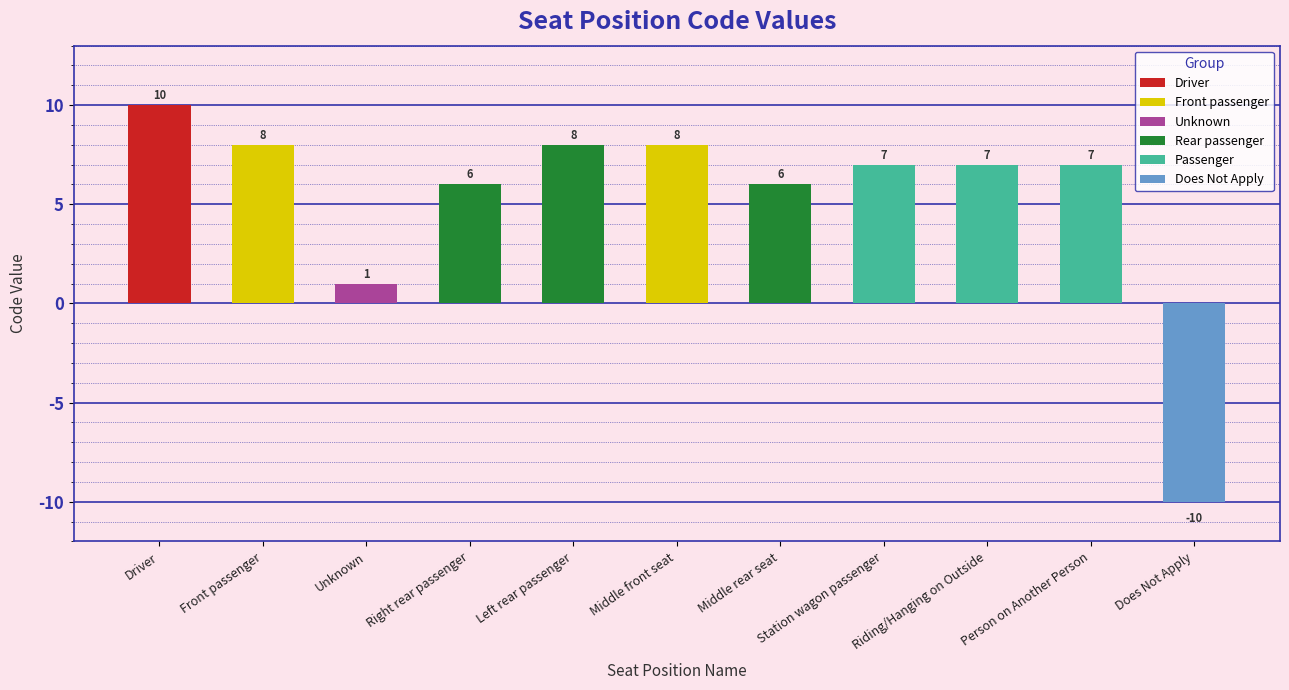

Count the number of categories in the chart.

11